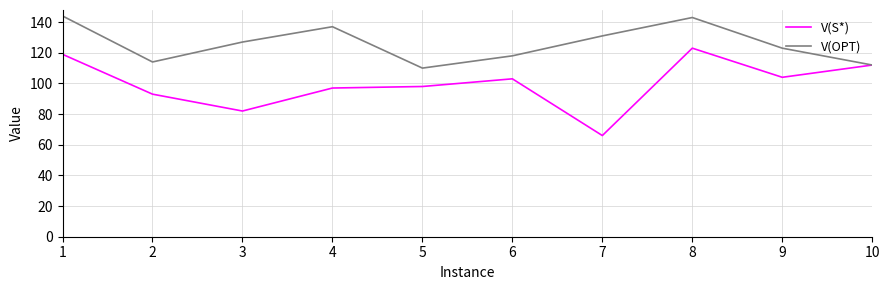

Reading left to right, list all the values displayed in this chart.

V(S*): 119	93	82	97	98	103	66	123	104	112
V(OPT): 144	114	127	137	110	118	131	143	123	112